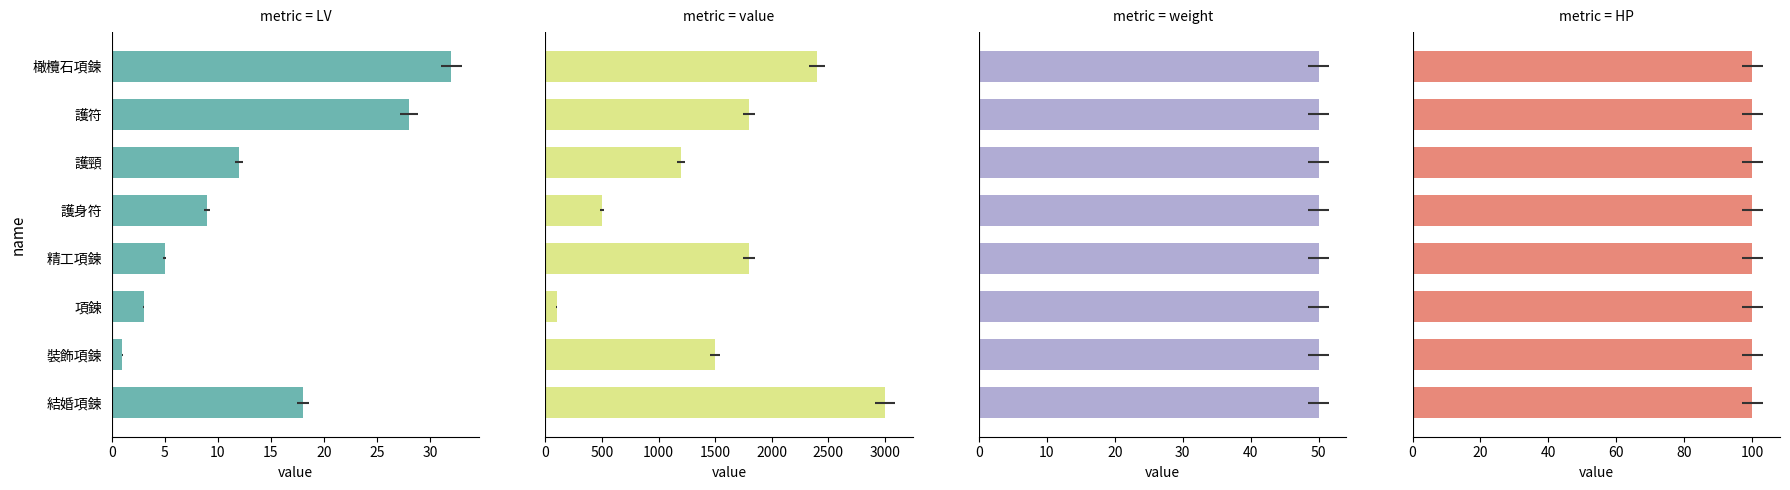

How many data points does each series have?

8